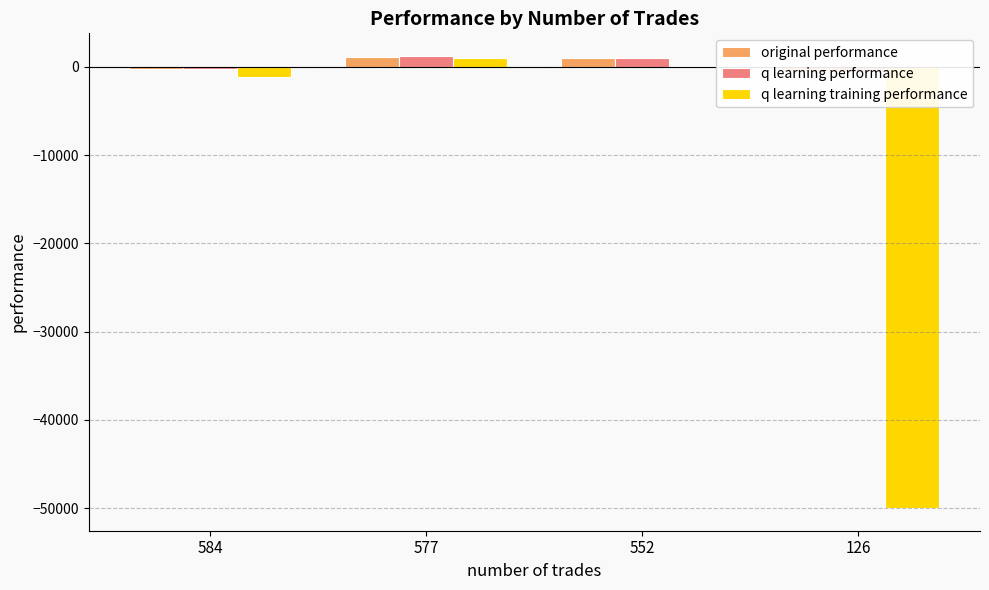

How many positive values does the q learning performance series have?

2